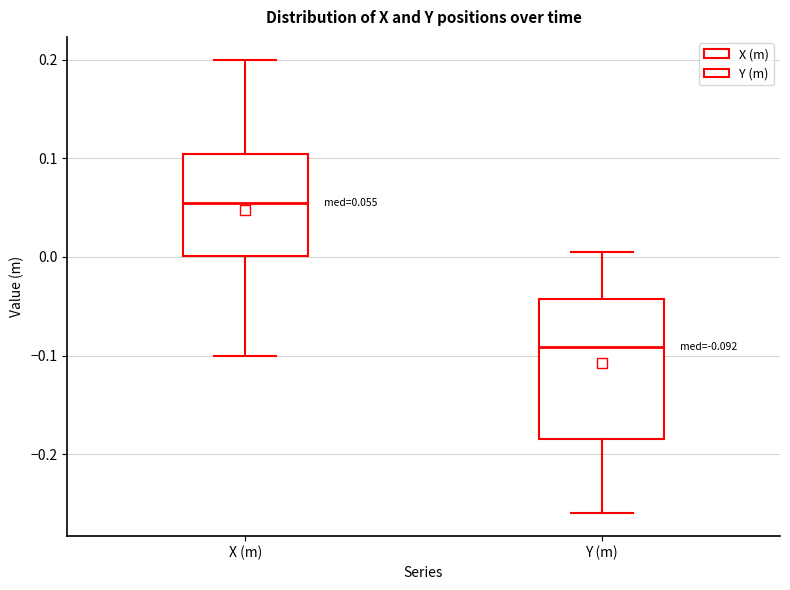

Which box is the tallest, from its lower edge to its upper edge?

Y (m)